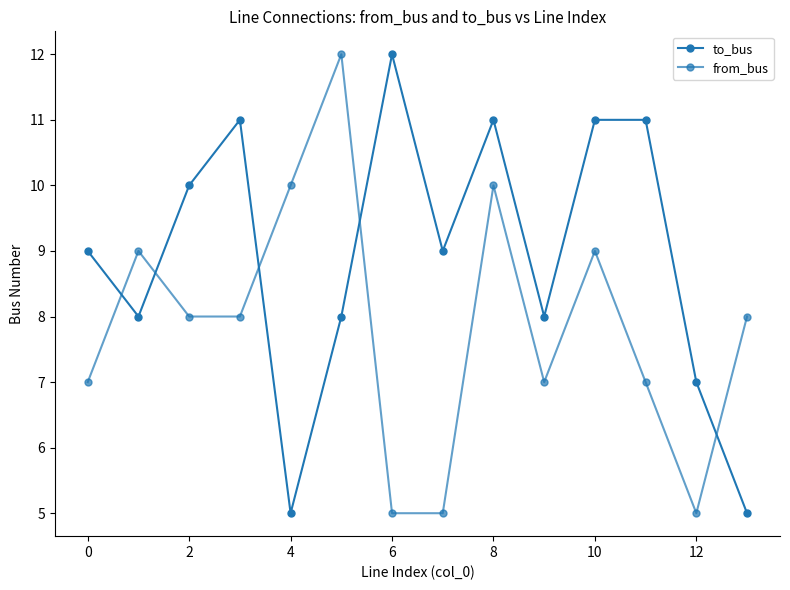

Does the chart have visible grid lines?

No